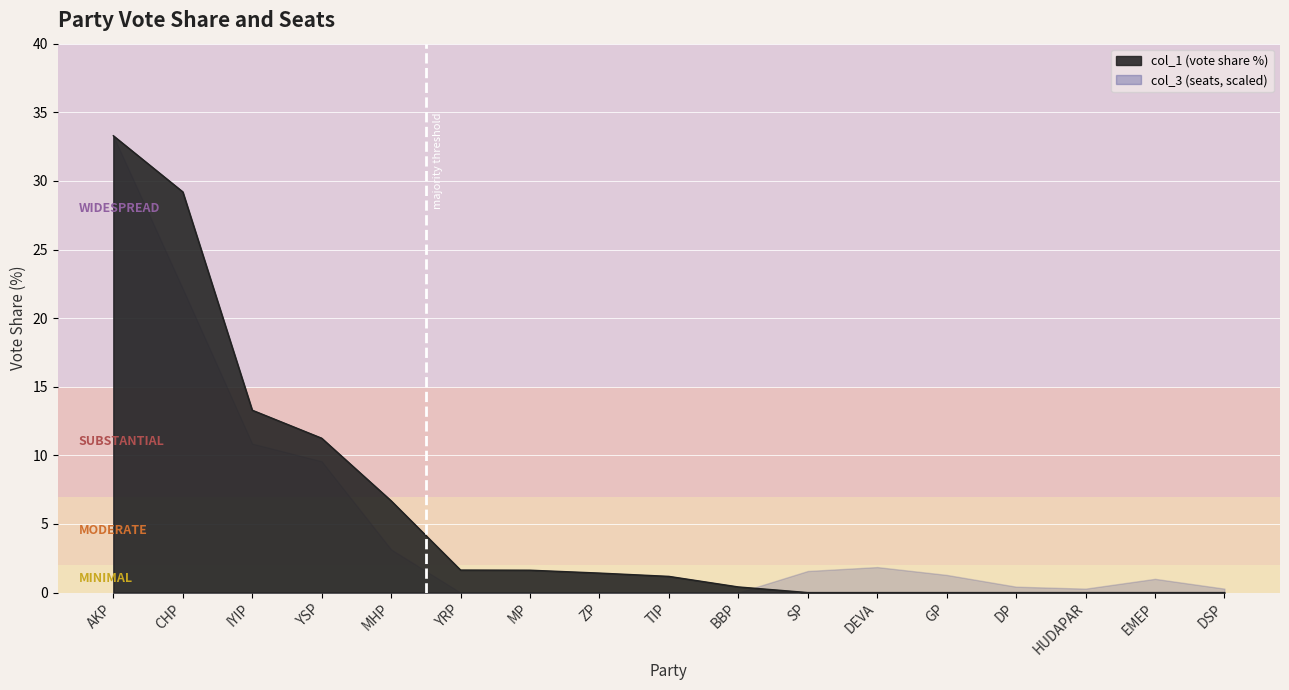

Which has a higher value, DSP or AKP?

AKP